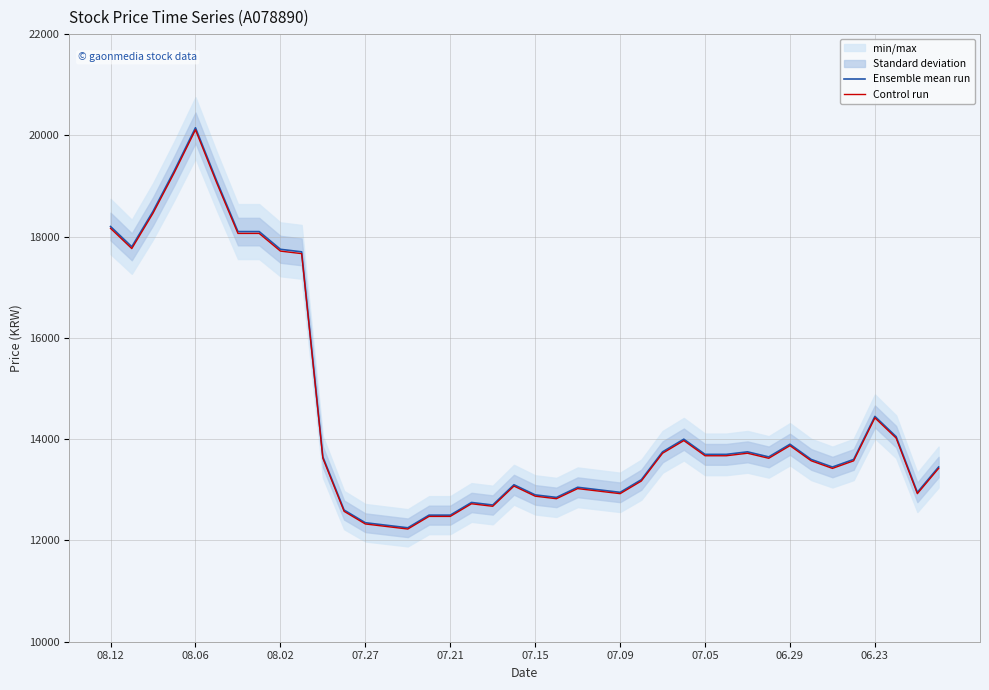

What is the highest value of the Control run series?

20109.7